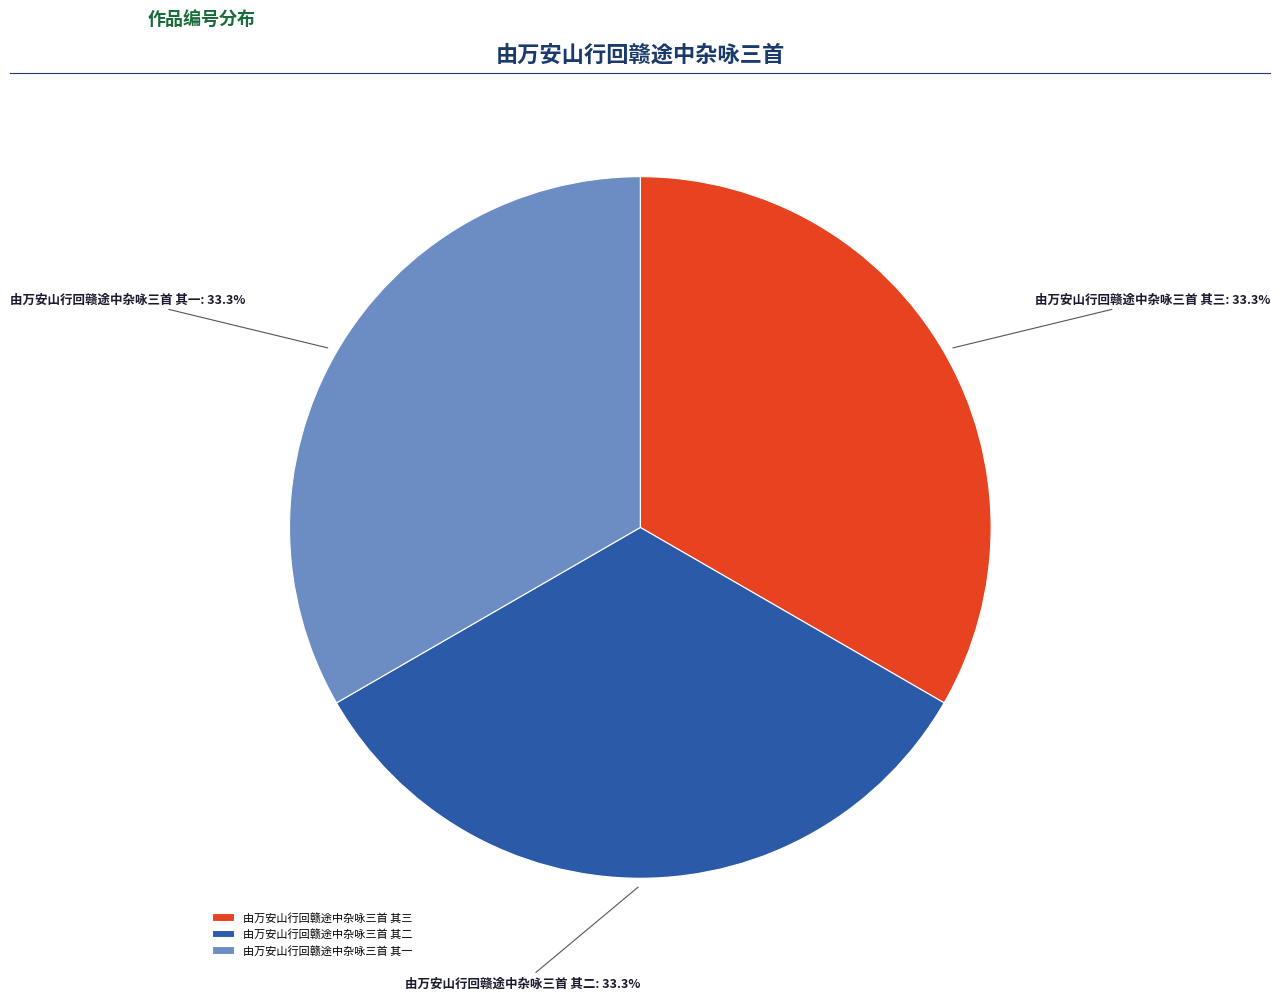

Does 由万安山行回赣途中杂咏三首 其三 represent more than half of the total?

No